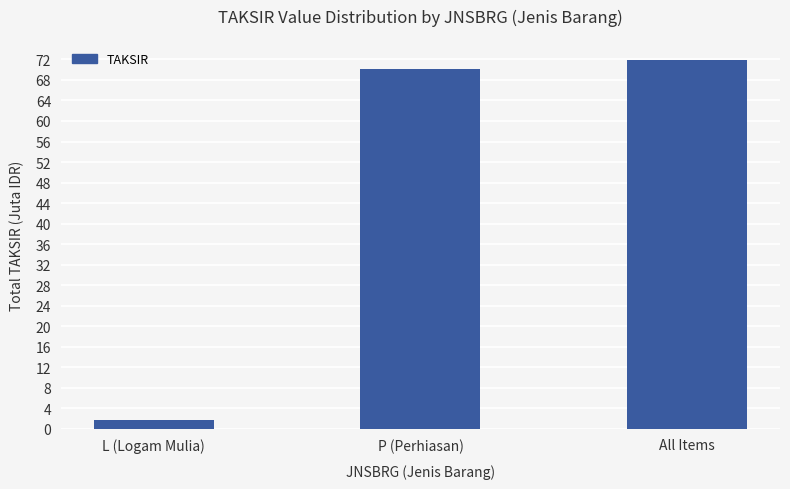

Does the chart contain any negative values?

No